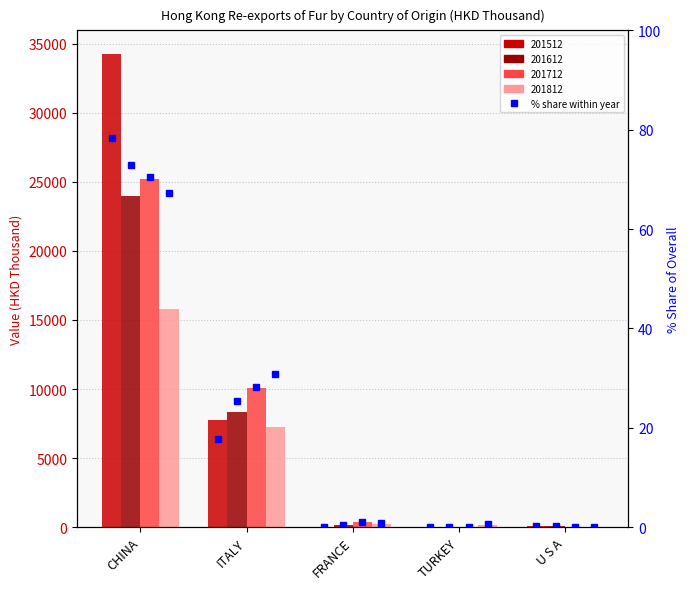

What is the value of the 201712 % share bar at the 3rd from the left?

1.1